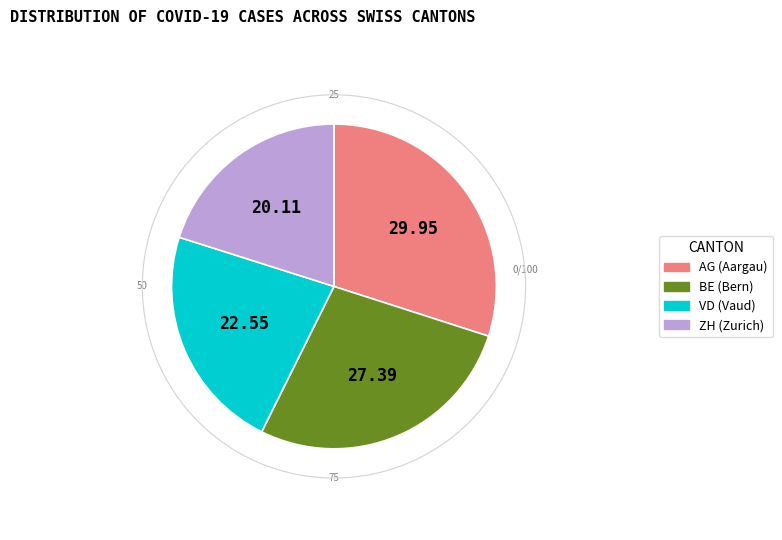

Does any single category account for the majority?

No